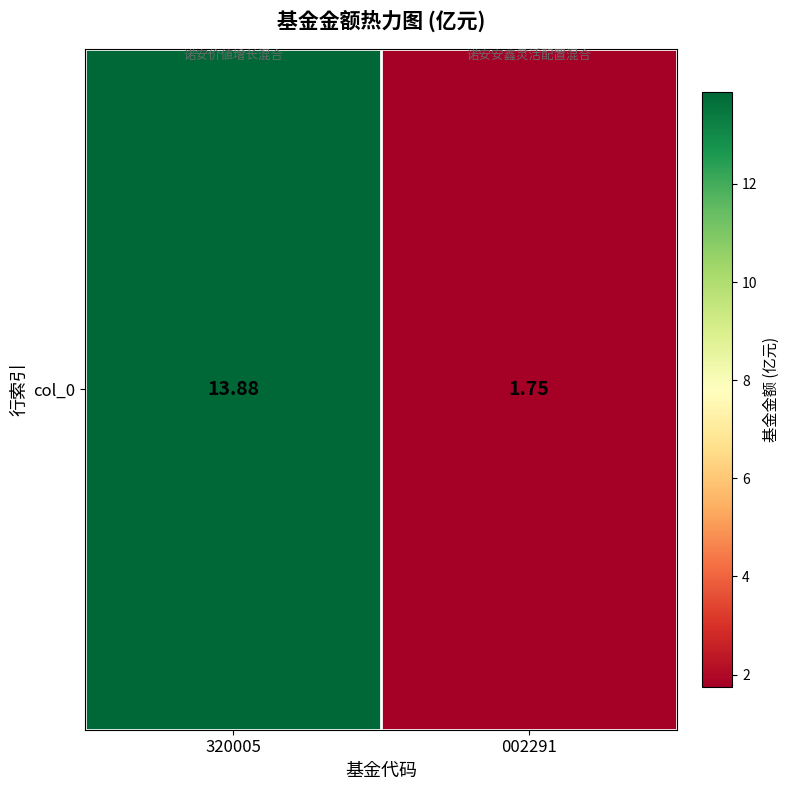

What is the difference between the values at 320005 and 002291?

12.1